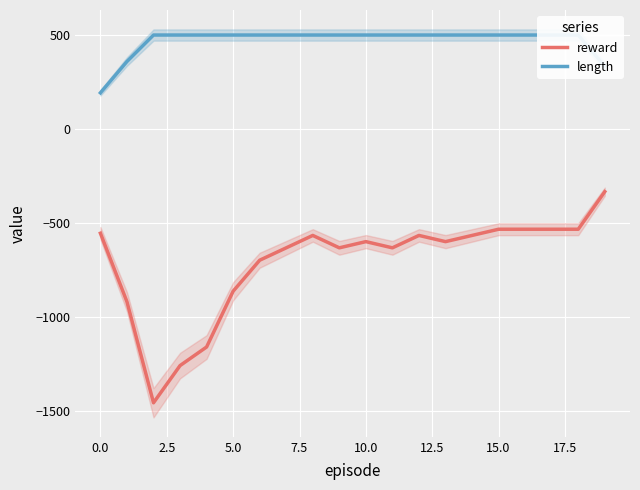

True or false: length has more than 2 interior local peaks.

False